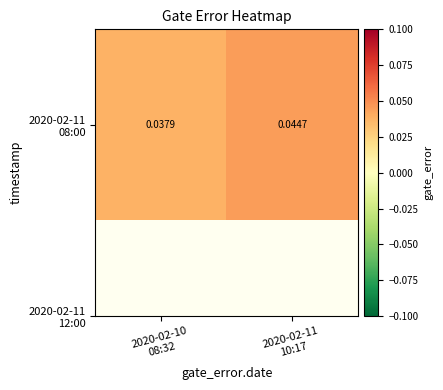

Count the number of data series in this chart.

1